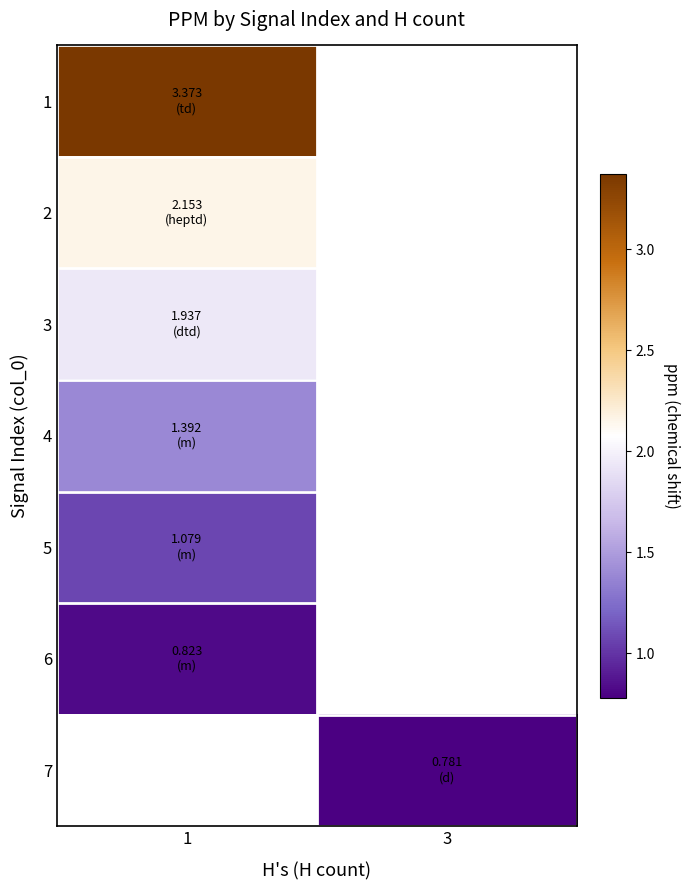

How many values in 7 are above zero?

1